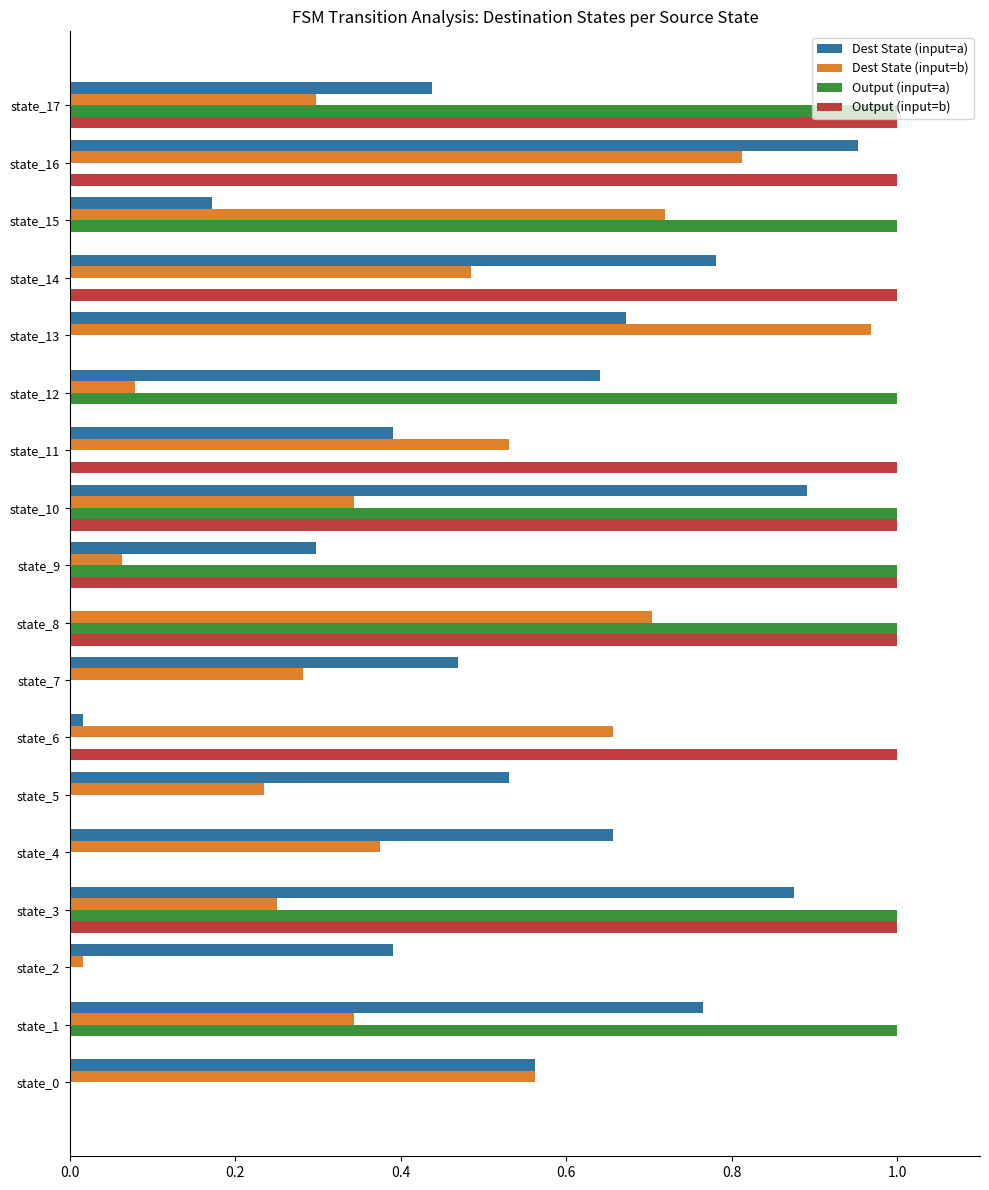

At which category is the sum across all series the highest?

state_10